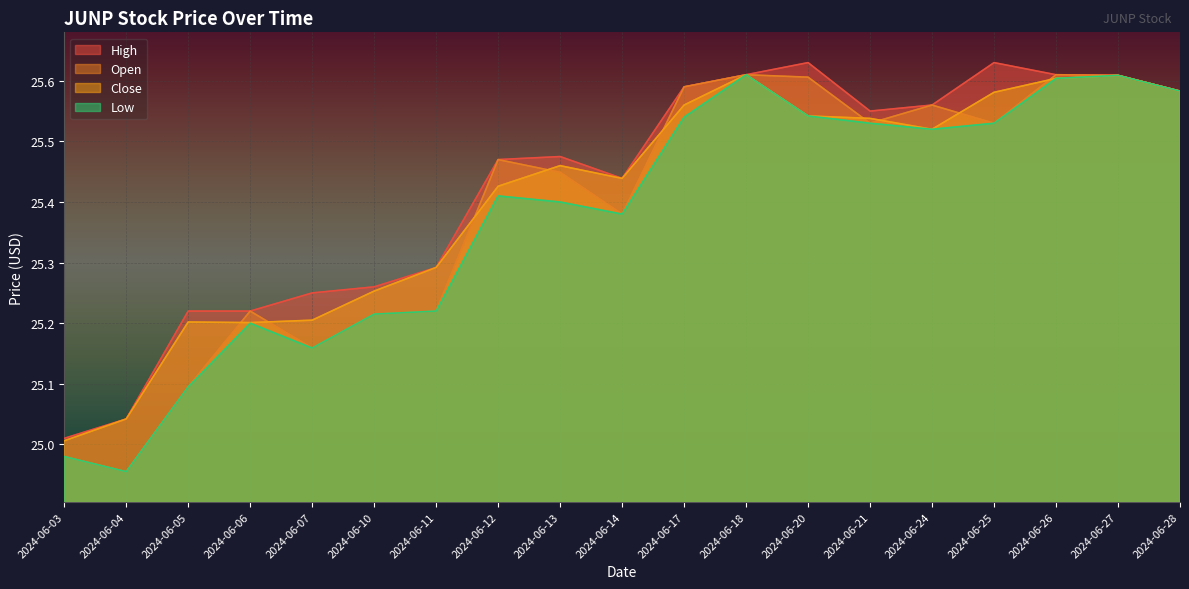

True or false: Close and High cross at least once.

False